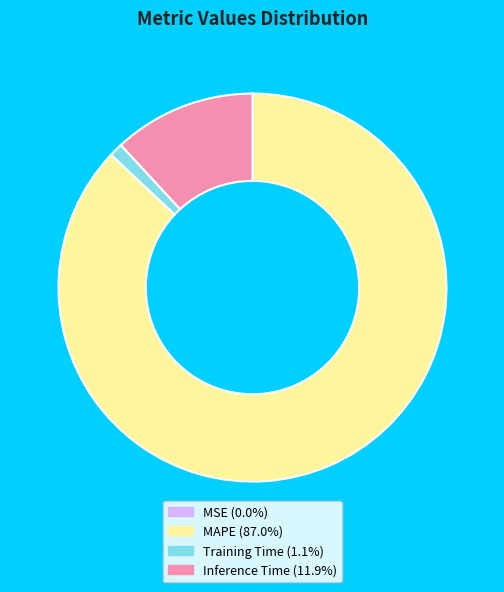

Does any single category account for the majority?

Yes